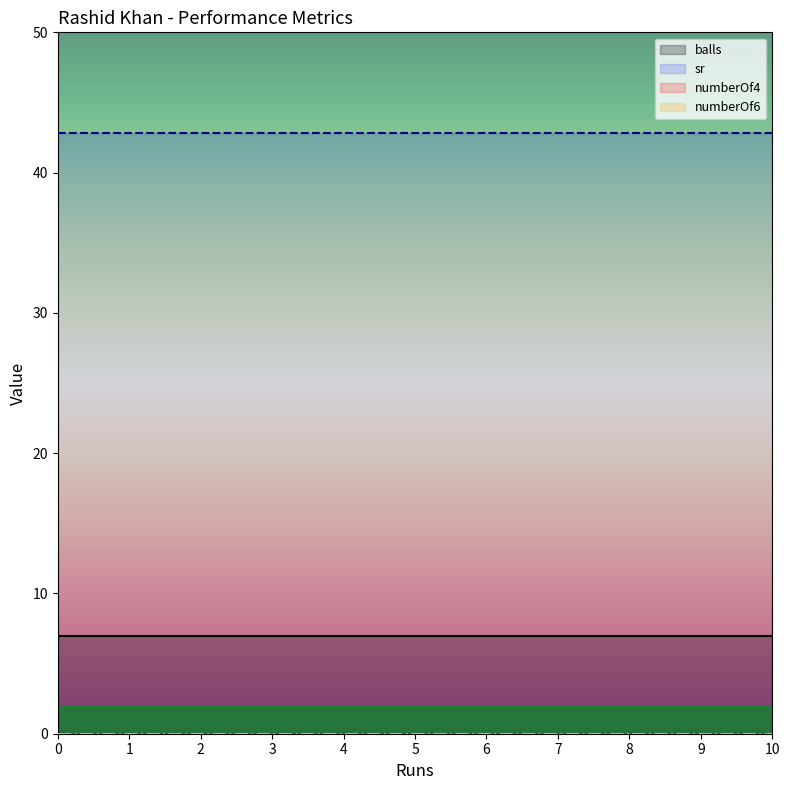

Where is numberOf4 nearest to the value 0?

3